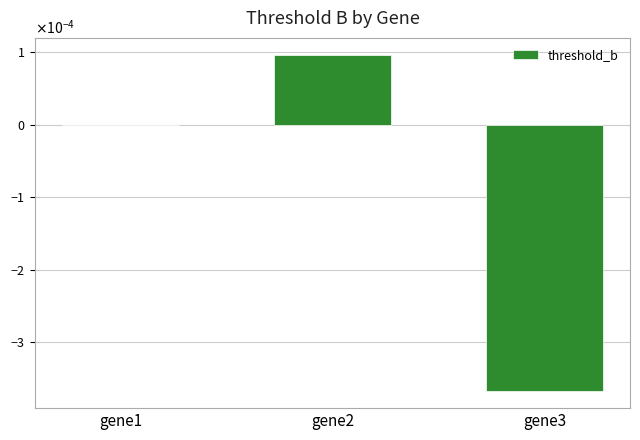

Are the bars grouped side by side (vs. stacked)?

No